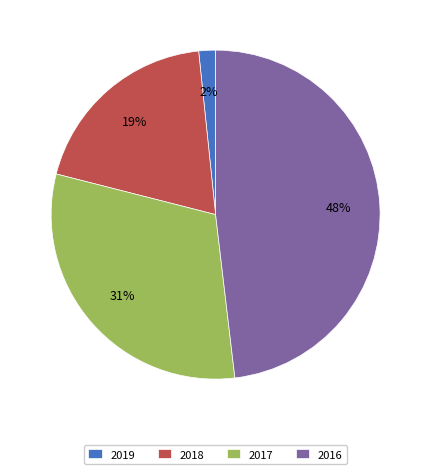

Count the number of slices in the pie.

4